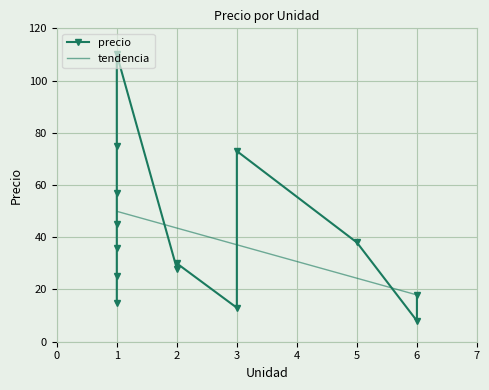

What is the maximum value shown in the chart?

110